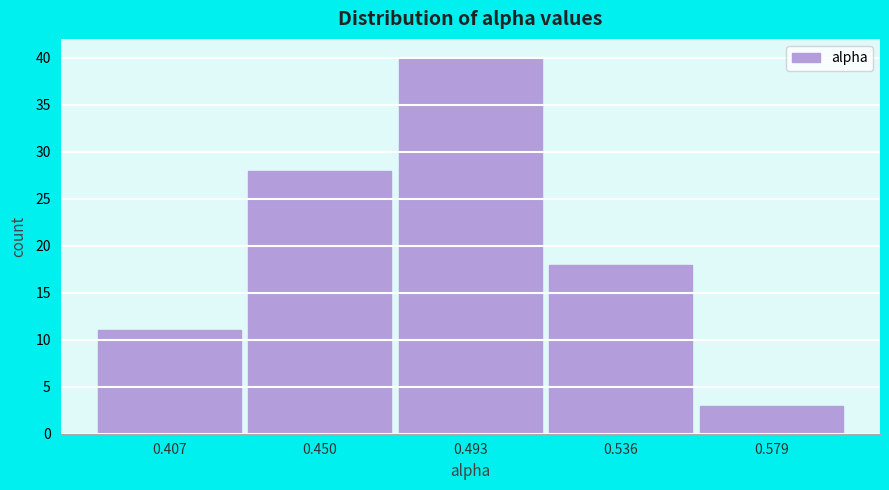

Reading left to right, list all the values displayed in this chart.

0.407=11	0.450=28	0.493=40	0.536=18	0.579=3